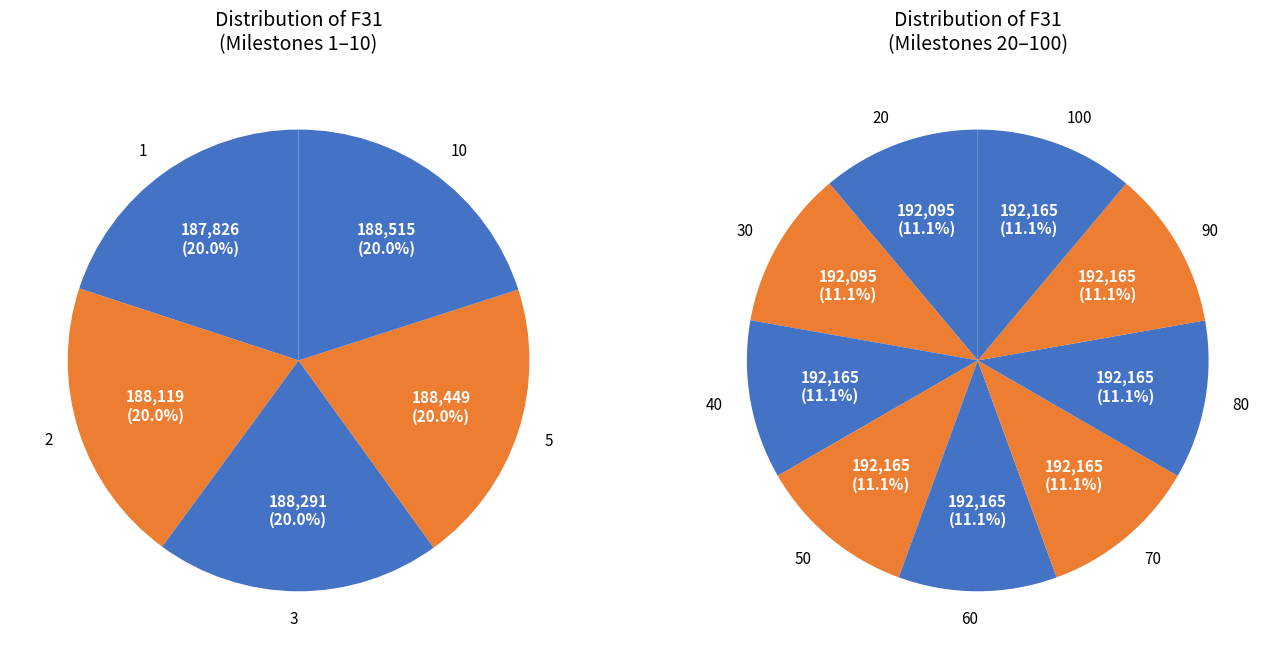

True or false: 40 accounts for 13% of the total.

False